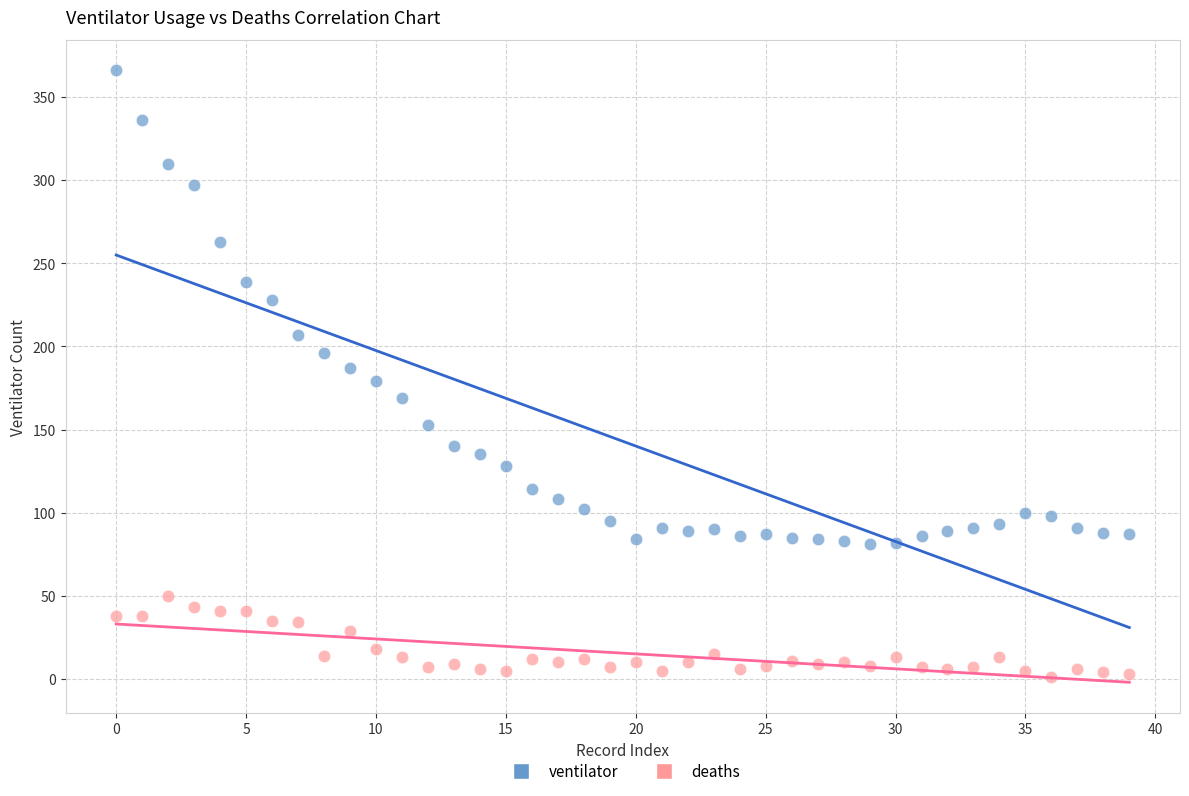

Which series contains the highest Y value?

ventilator